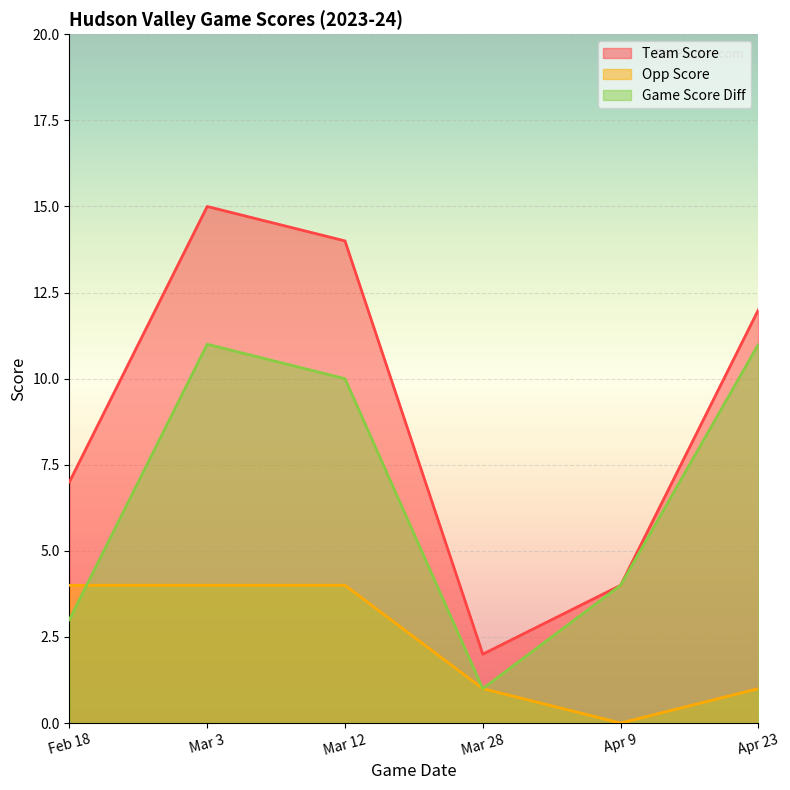

True or false: team_score and opp_score cross at least once.

False